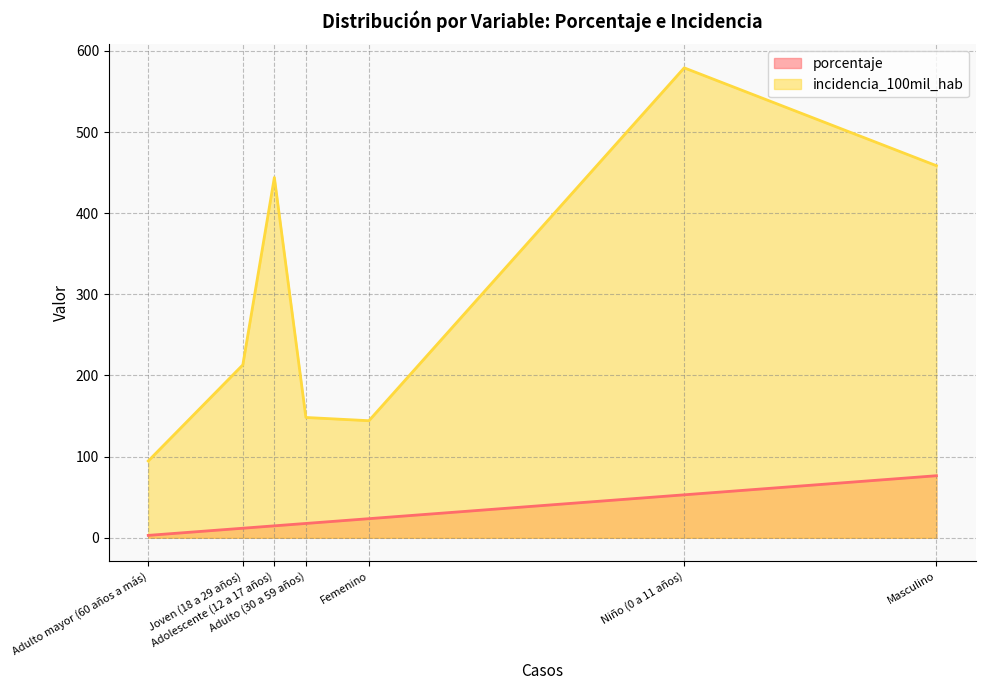

What is the difference between the maximum and minimum values in the incidencia_100mil_hab series?

484.5